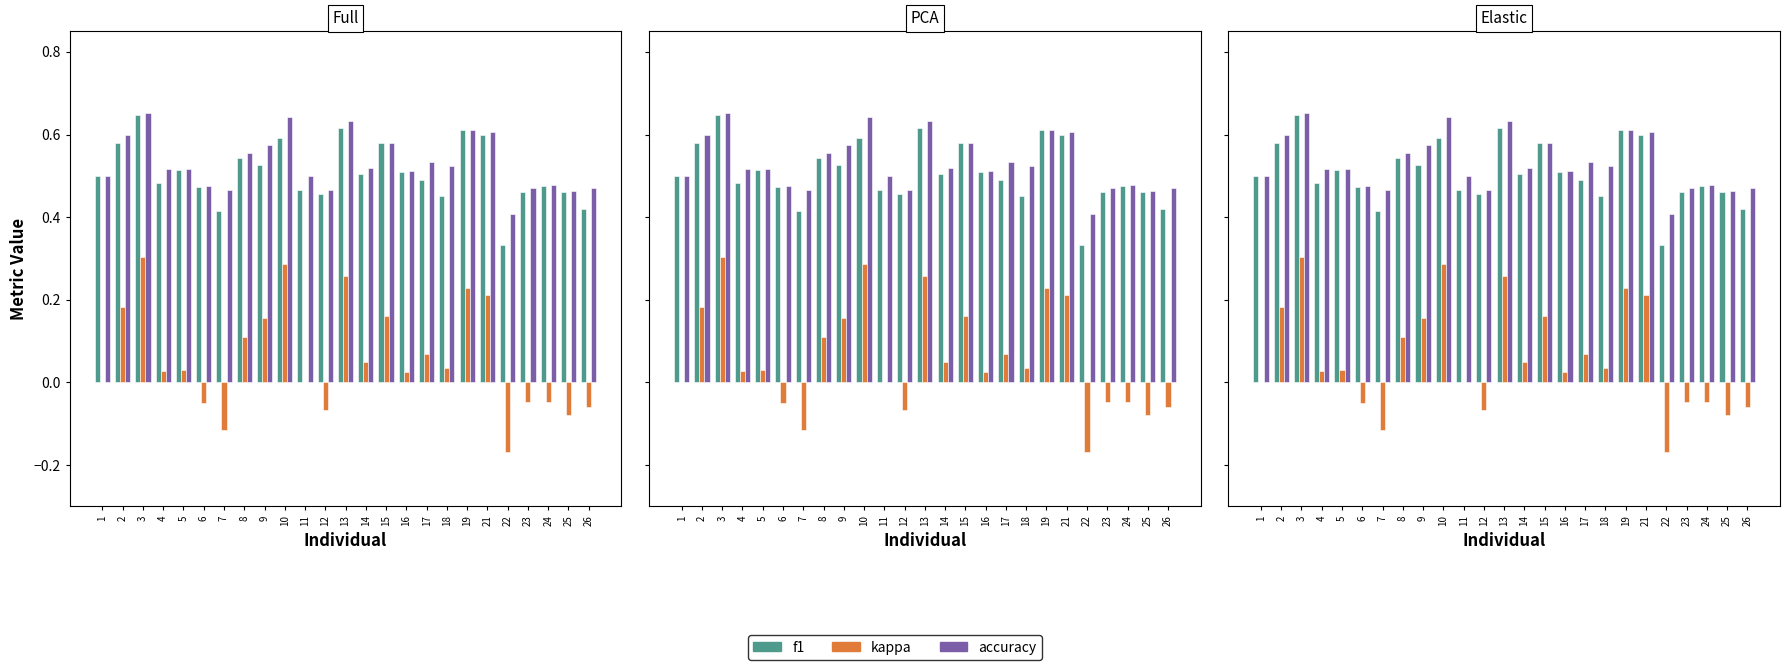

How many bars are there in each group?

3